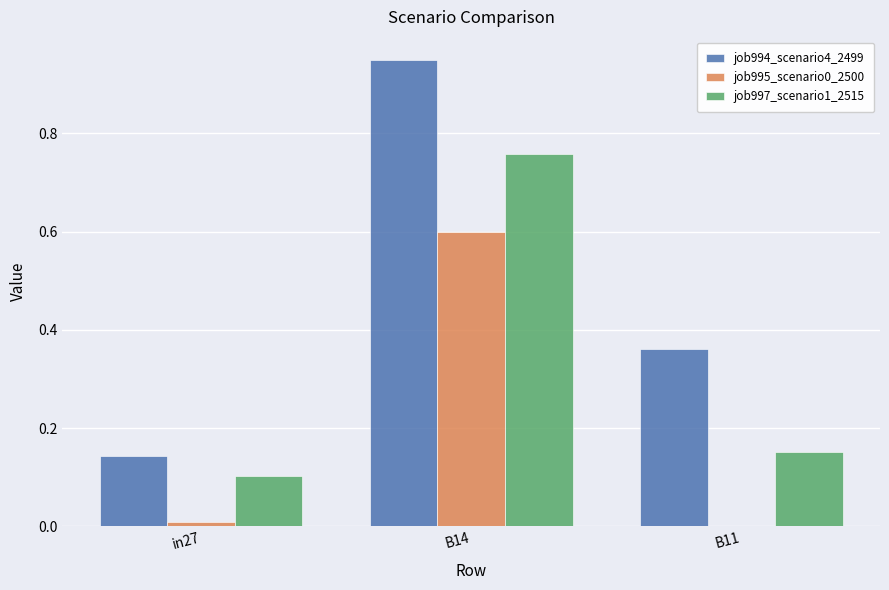

Which series has the largest range (max minus min)?

job994_scenario4_2499